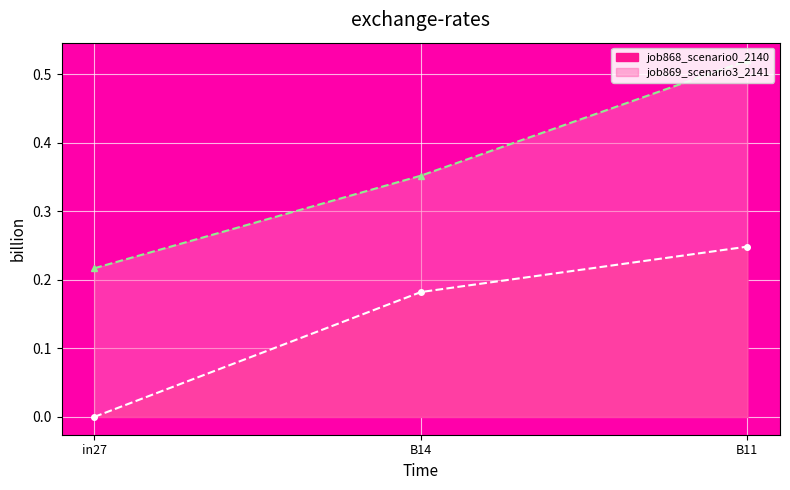

Read the job869_scenario3_2141 value at in27.

0.2